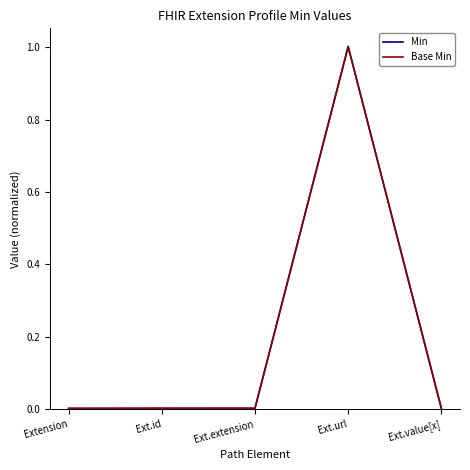

At which category is the sum across all series the highest?

Ext.url